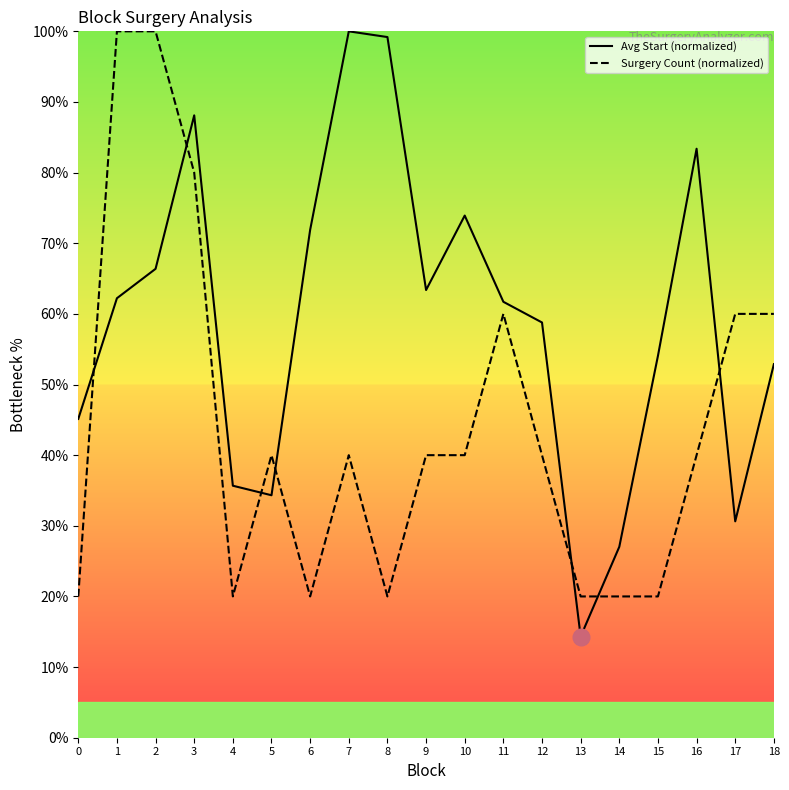

What value does the Avg Start (normalized) series have at 4?

35.7